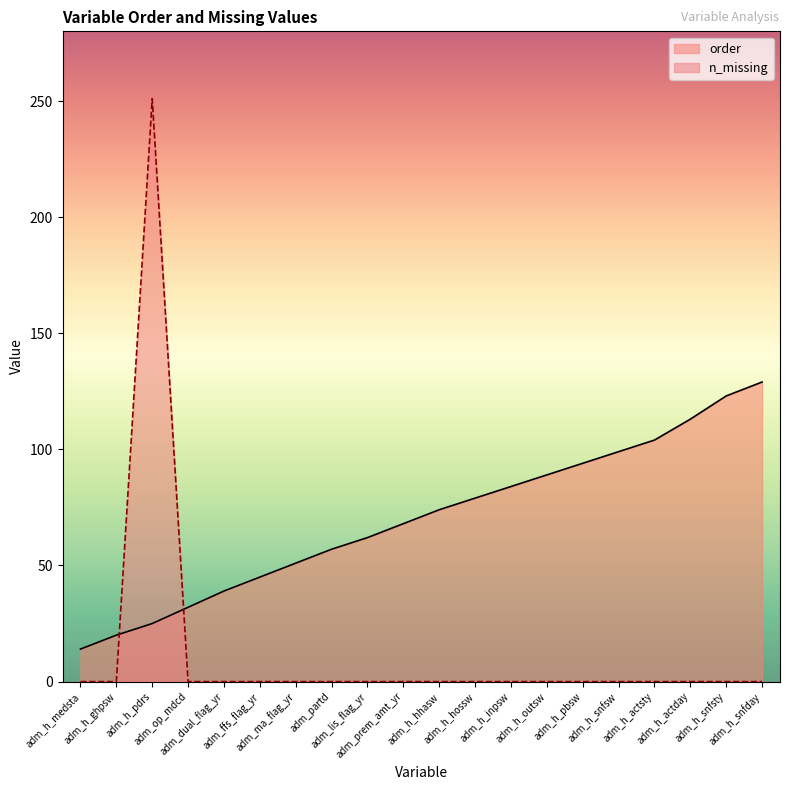

At how many categories does at least one series exceed 148?

1